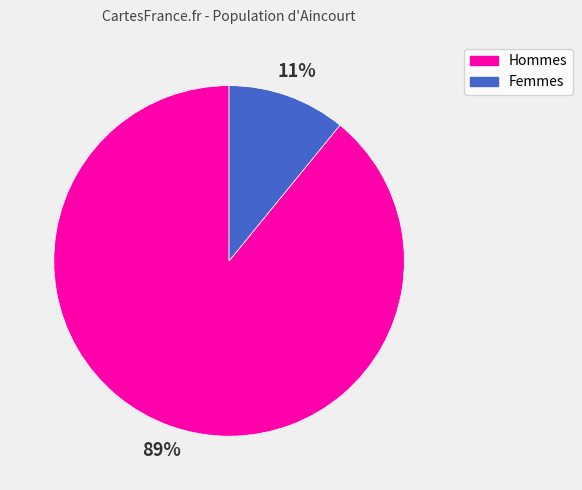

Is there a majority slice in this chart?

Yes